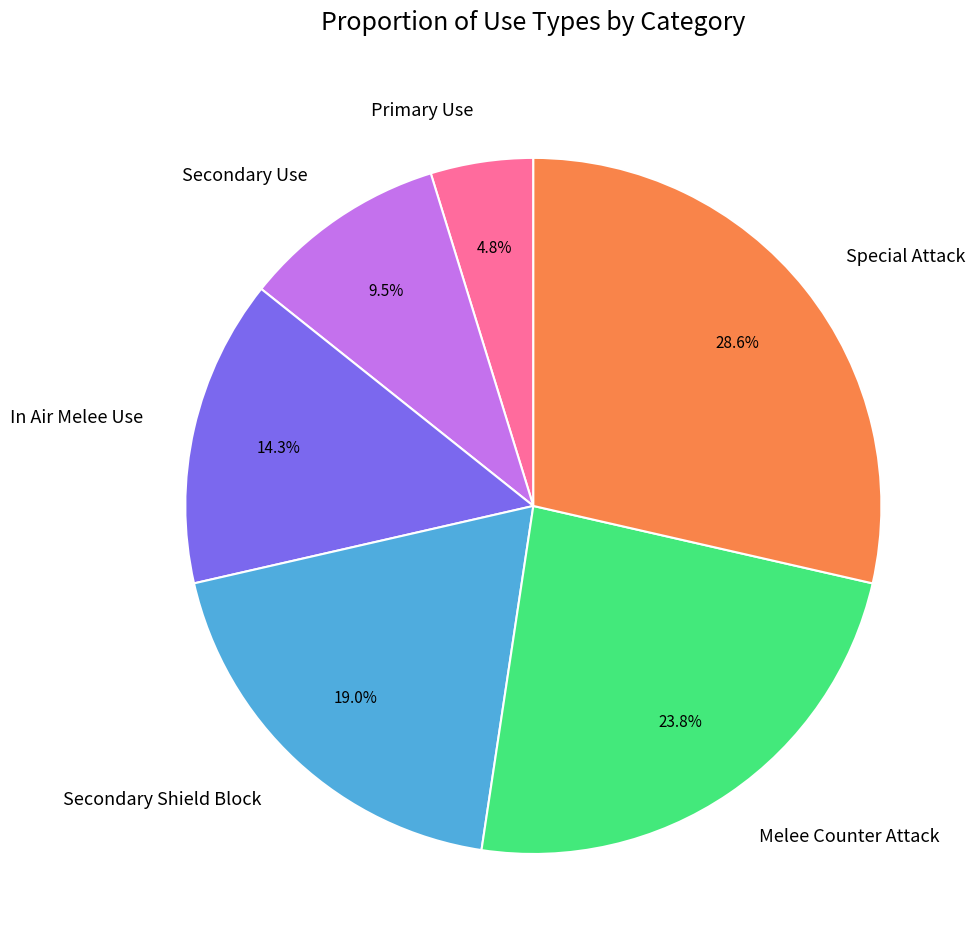

Between Special Attack and In Air Melee Use, which is larger?

Special Attack